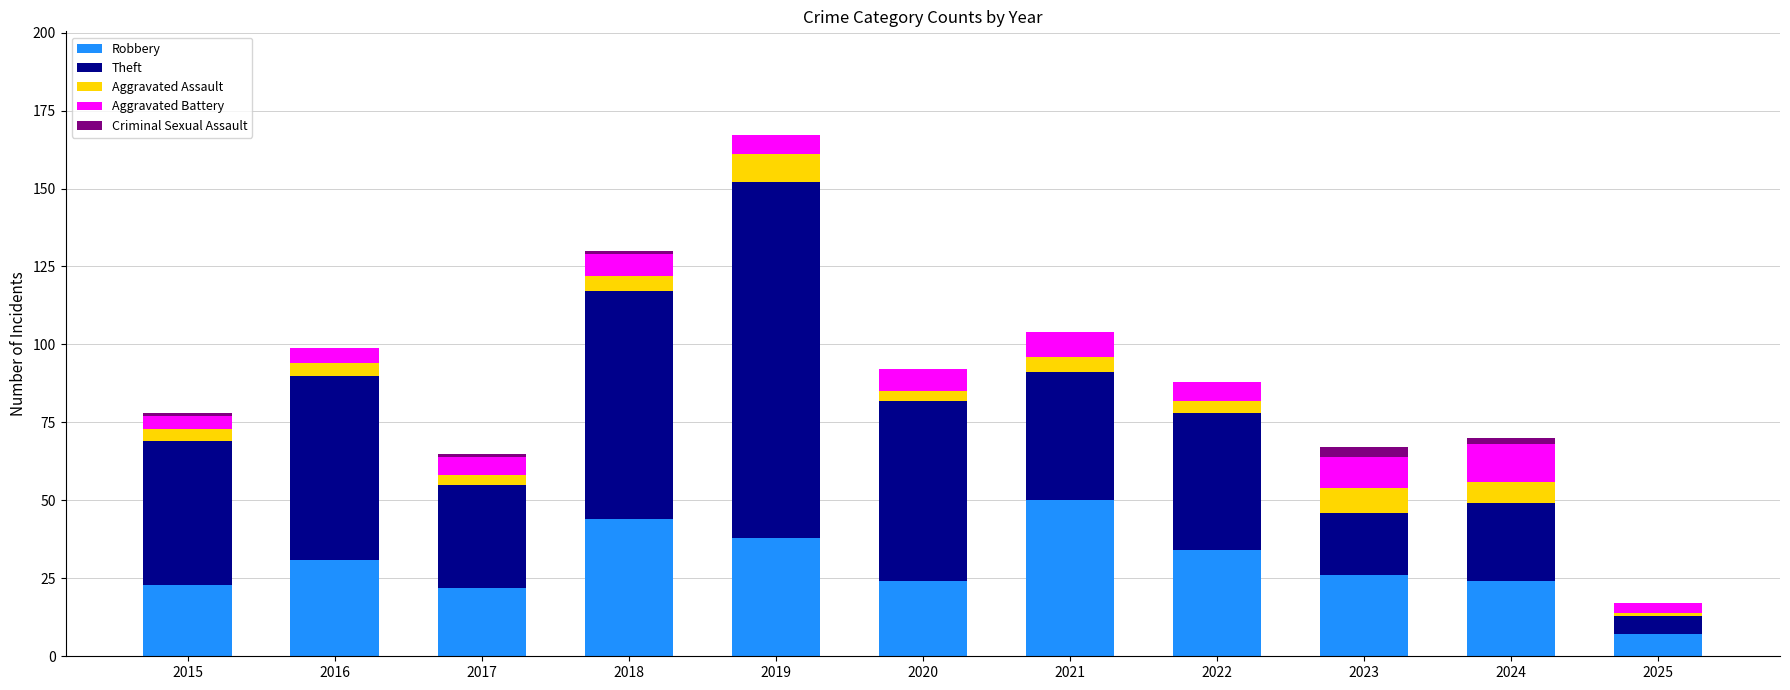

What is the total value across all series at 2021?

104